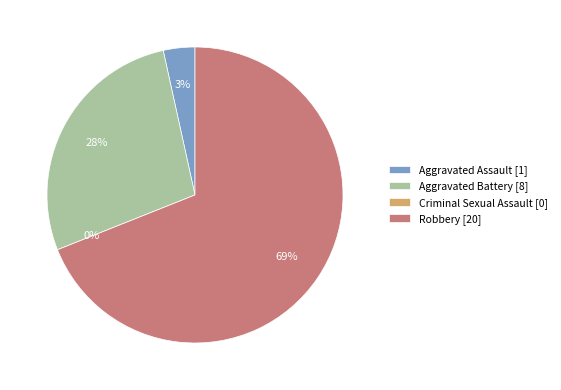

Which slice represents more than half of the pie?

Robbery